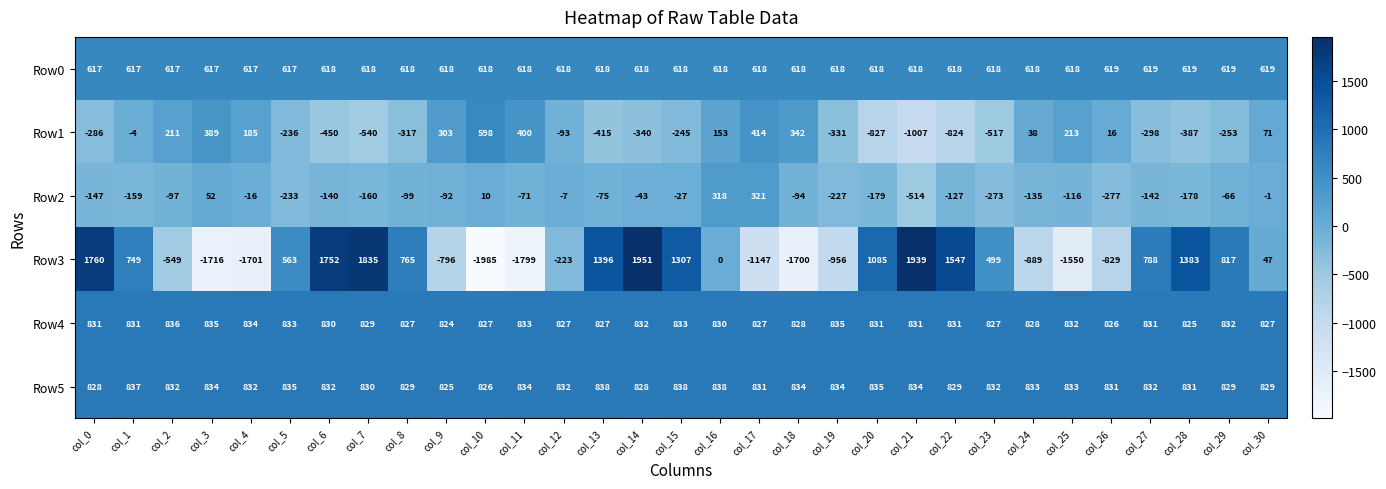

What is the difference between the highest and lowest values at col_0?

2046